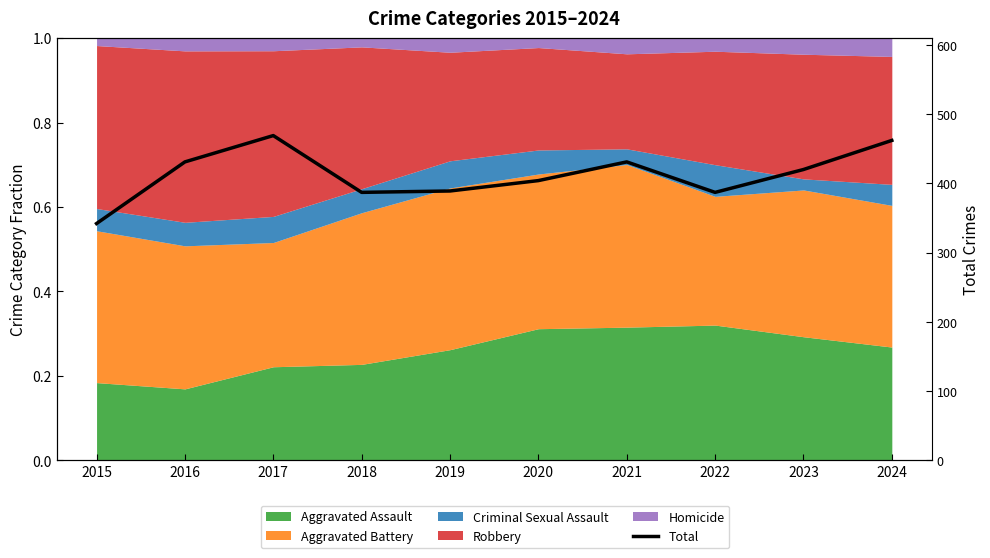

What is the change in value from 2015 to 2016?

+89